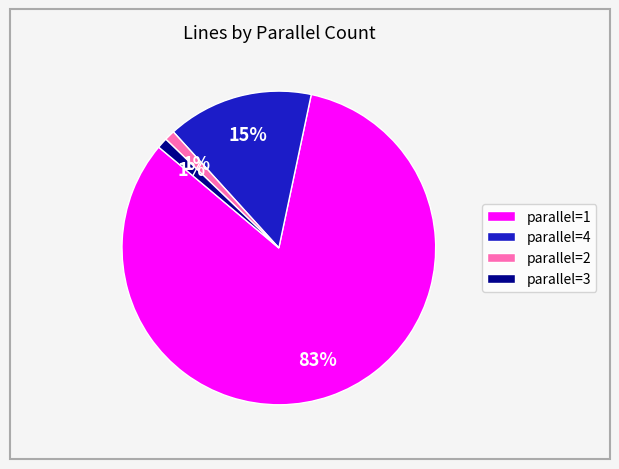

What is the largest slice in the pie chart?

parallel=1